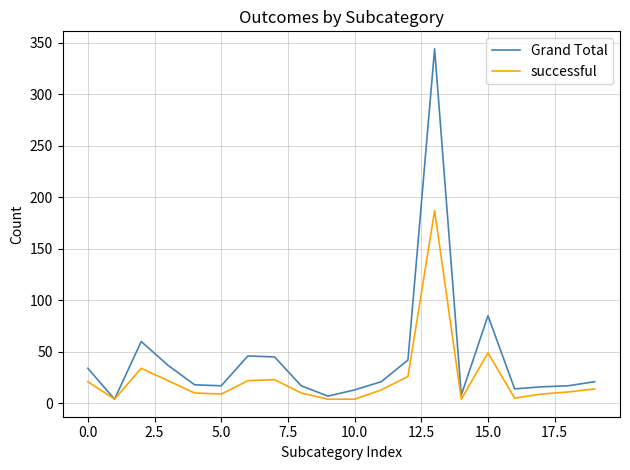

Which series has the largest range (max minus min)?

Grand Total